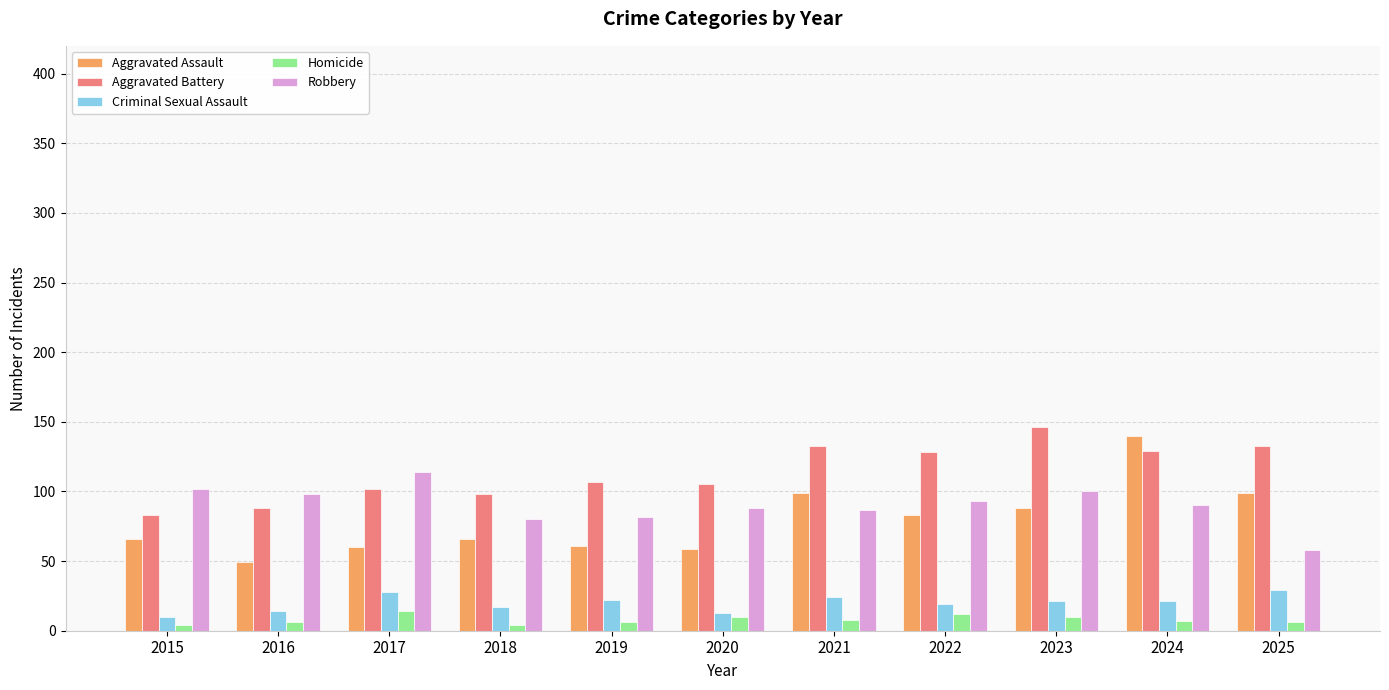

How many values in the Criminal Sexual Assault series are below 21?

5